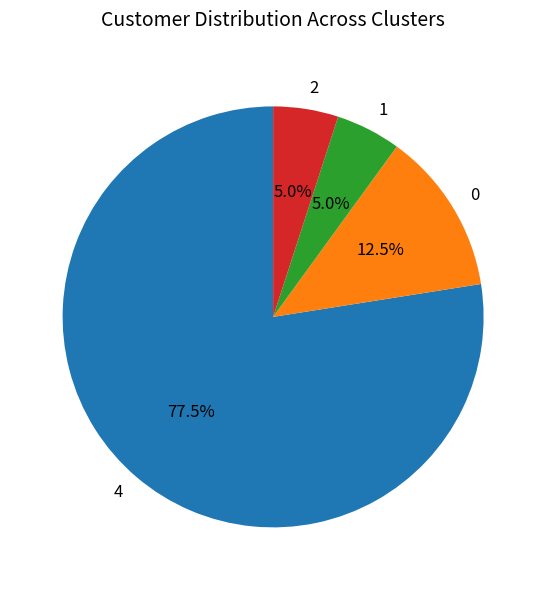

What percentage is NOT represented by 2?

95.0%